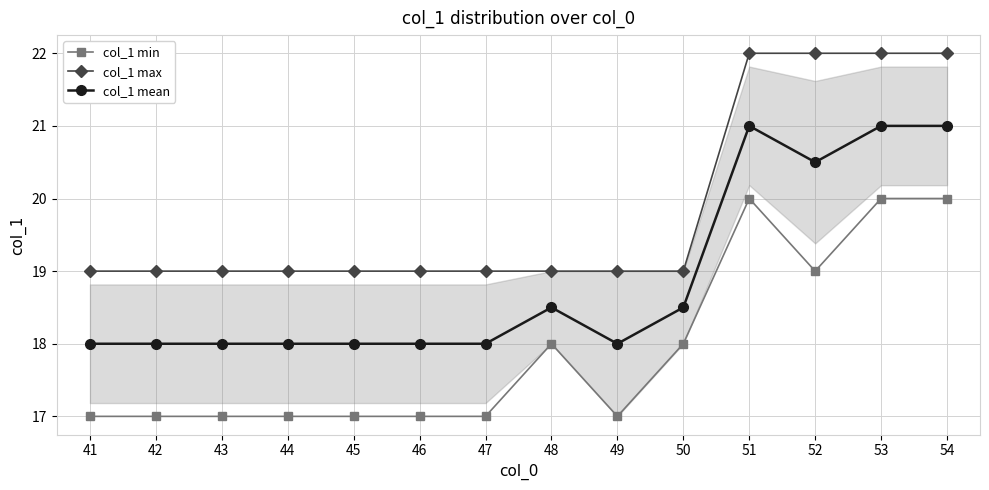

Reading right to left, list all the values displayed in this chart.

col_1 min: 54=20.0	53=20.0	52=19.0	51=20.0	50=18.0	49=17.0	48=18.0	47=17.0	46=17.0	45=17.0	44=17.0	43=17.0	42=17.0	41=17.0
col_1 max: 54=22.0	53=22.0	52=22.0	51=22.0	50=19.0	49=19.0	48=19.0	47=19.0	46=19.0	45=19.0	44=19.0	43=19.0	42=19.0	41=19.0
col_1 mean: 54=21.0	53=21.0	52=20.5	51=21.0	50=18.5	49=18.0	48=18.5	47=18.0	46=18.0	45=18.0	44=18.0	43=18.0	42=18.0	41=18.0